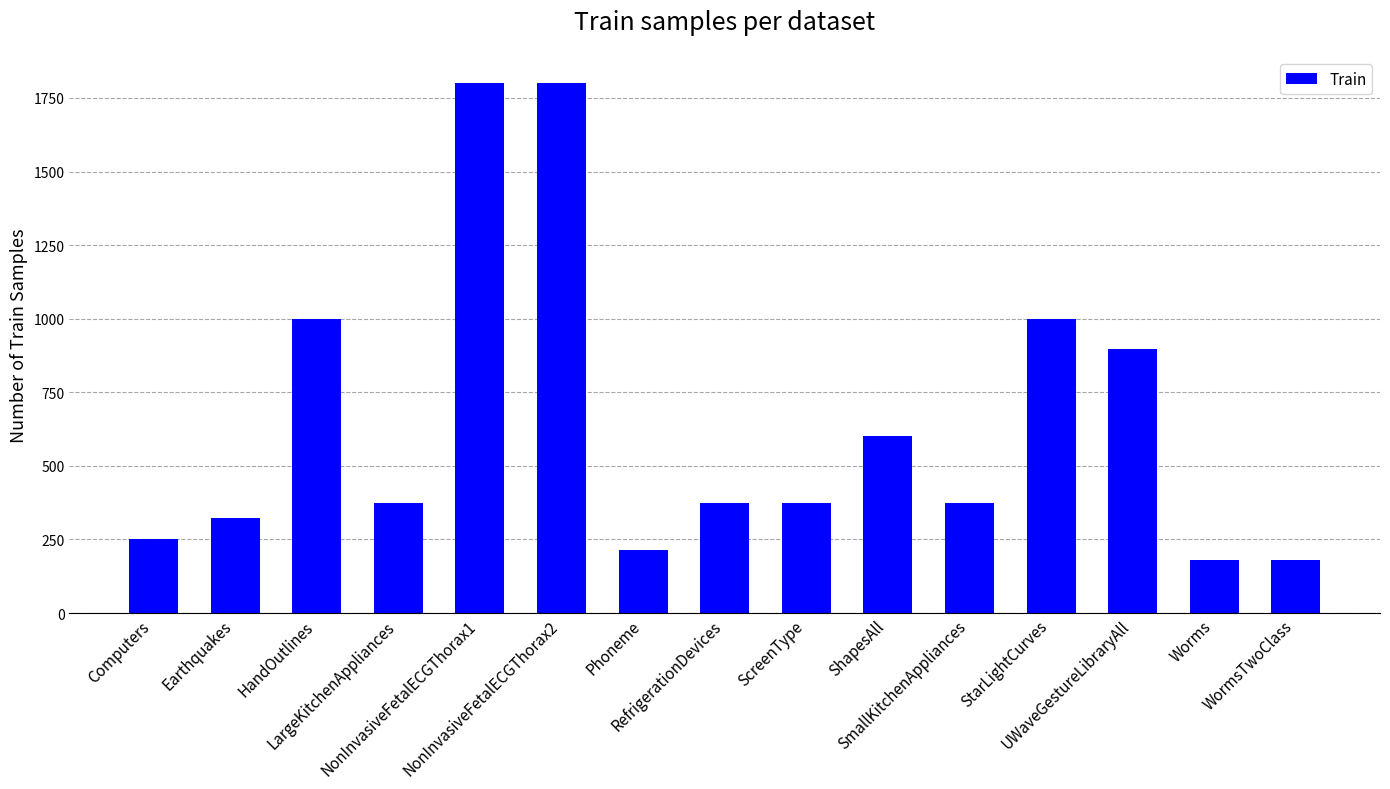

What is the difference between the values at HandOutlines and NonInvasiveFetalECGThorax1?

800